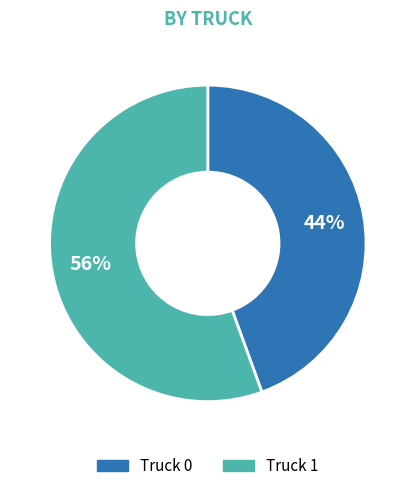

What is the ratio of the value at Truck 0 to the value at Truck 1?

0.8